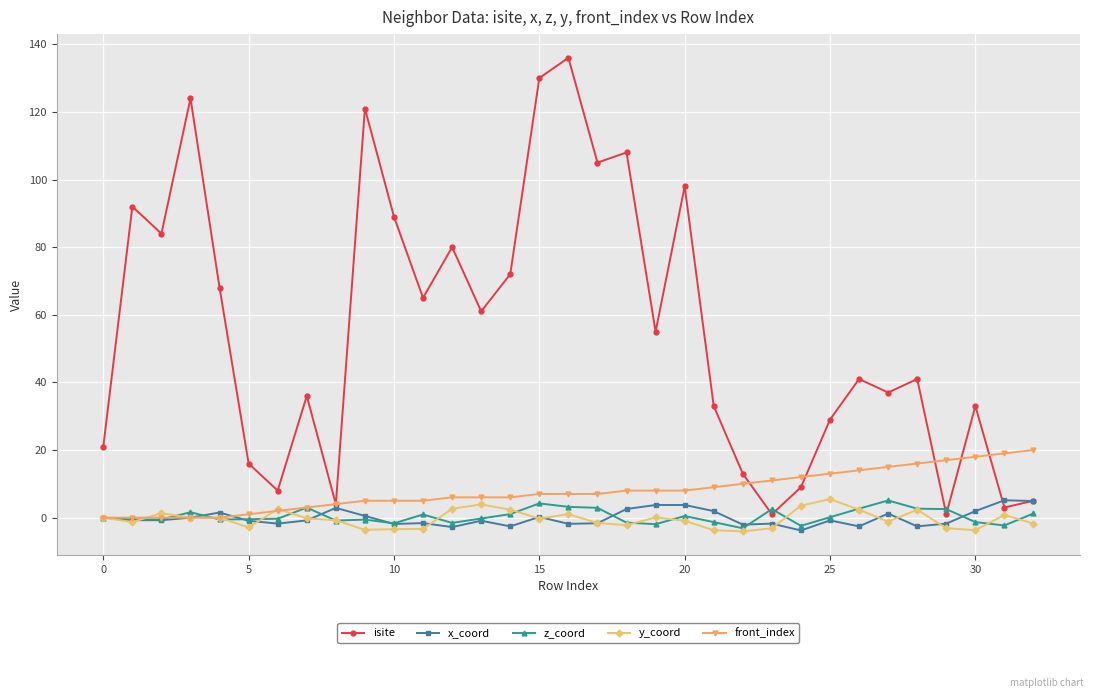

True or false: isite has more than 1 interior local peaks.

True